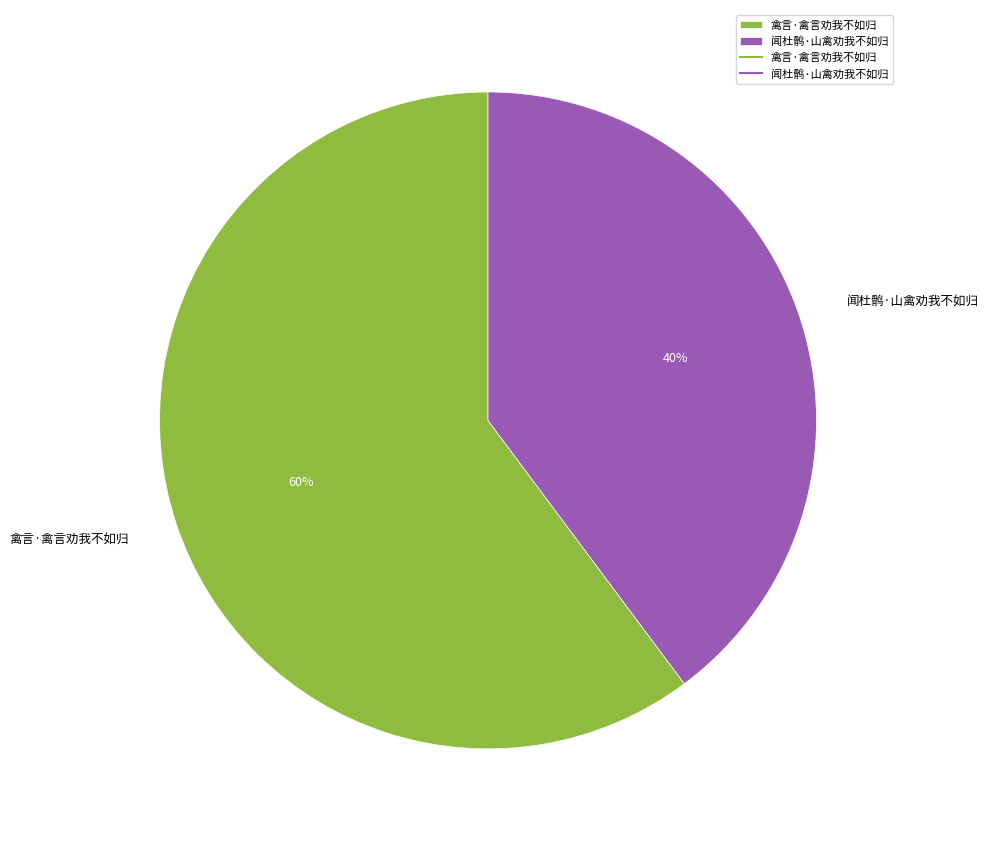

How many slices are in this pie chart?

2